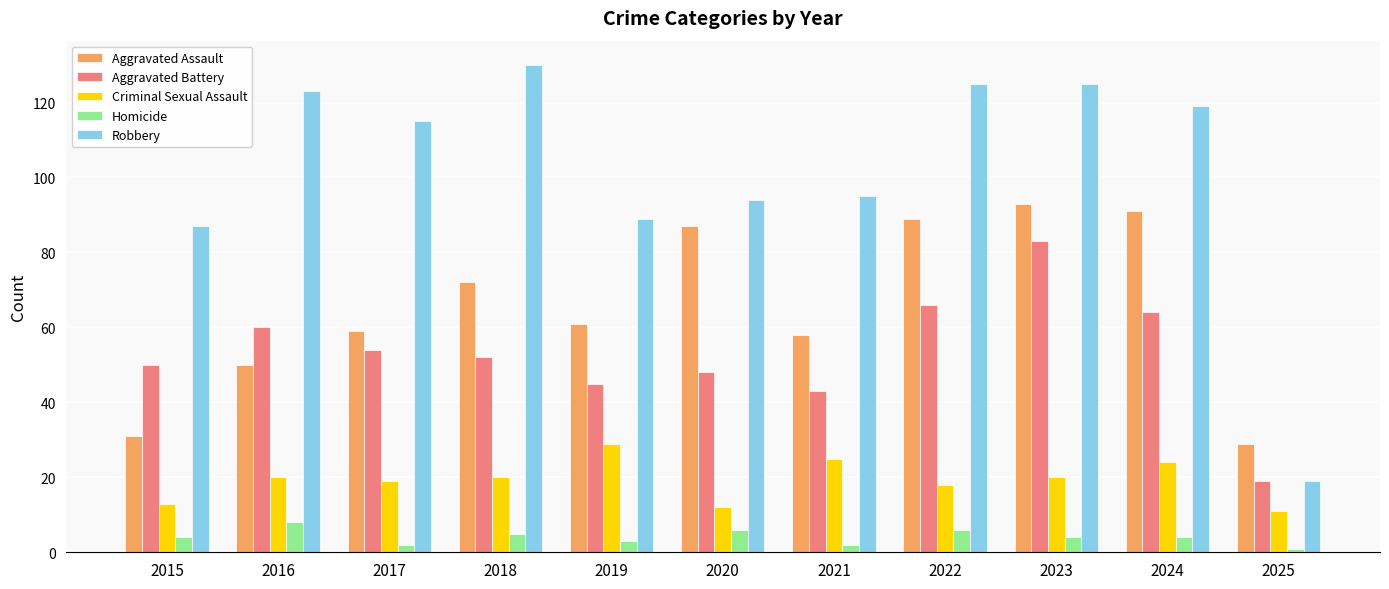

What is the lowest value of the Criminal Sexual Assault series?

11